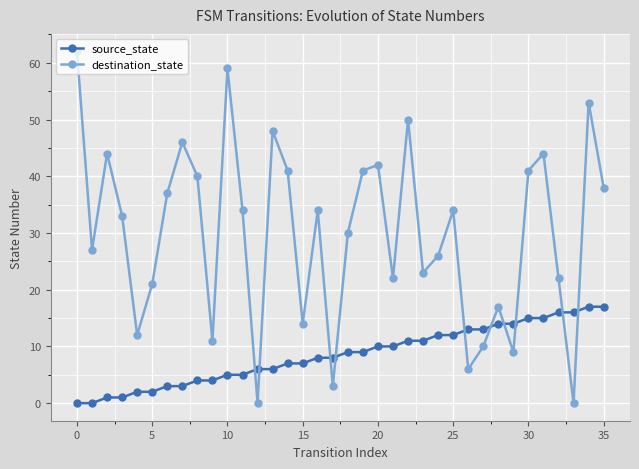

Which series has the largest range (max minus min)?

destination_state